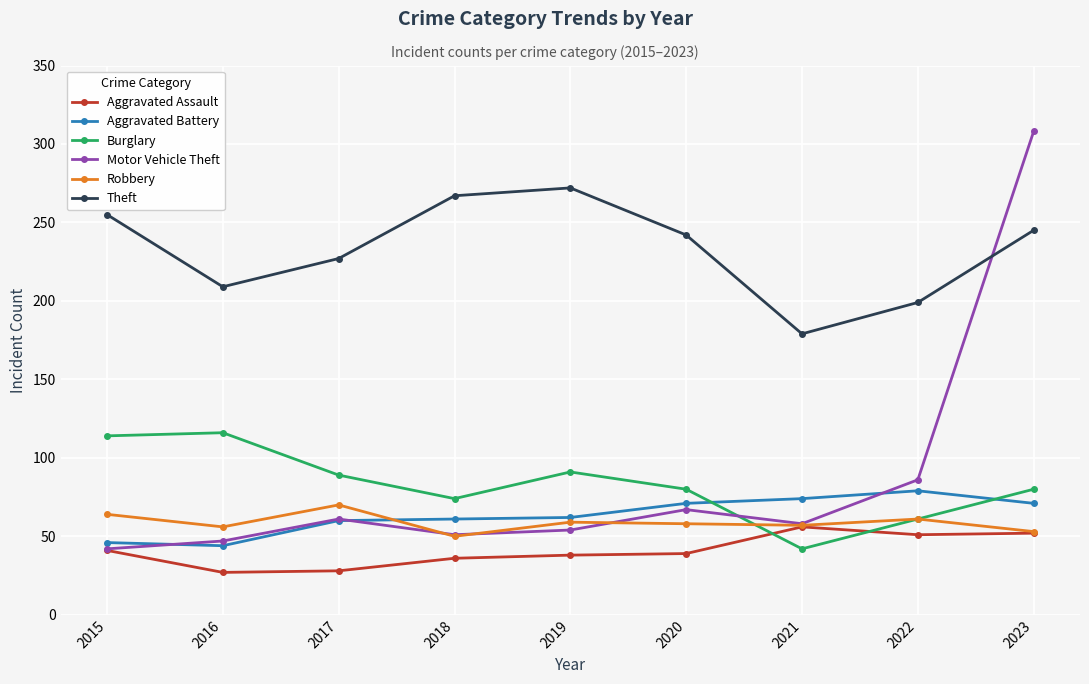

How many lines are shown in the chart?

6